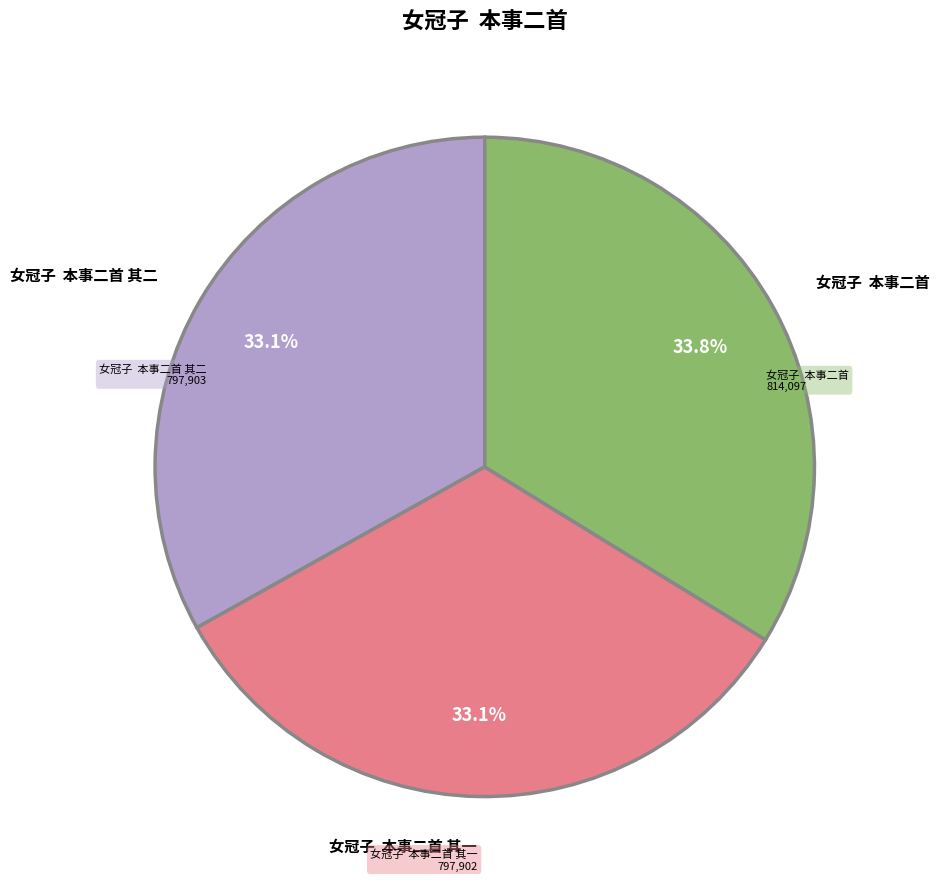

Between 女冠子 本事二首 其二 and 女冠子 本事二首, which is larger?

女冠子 本事二首